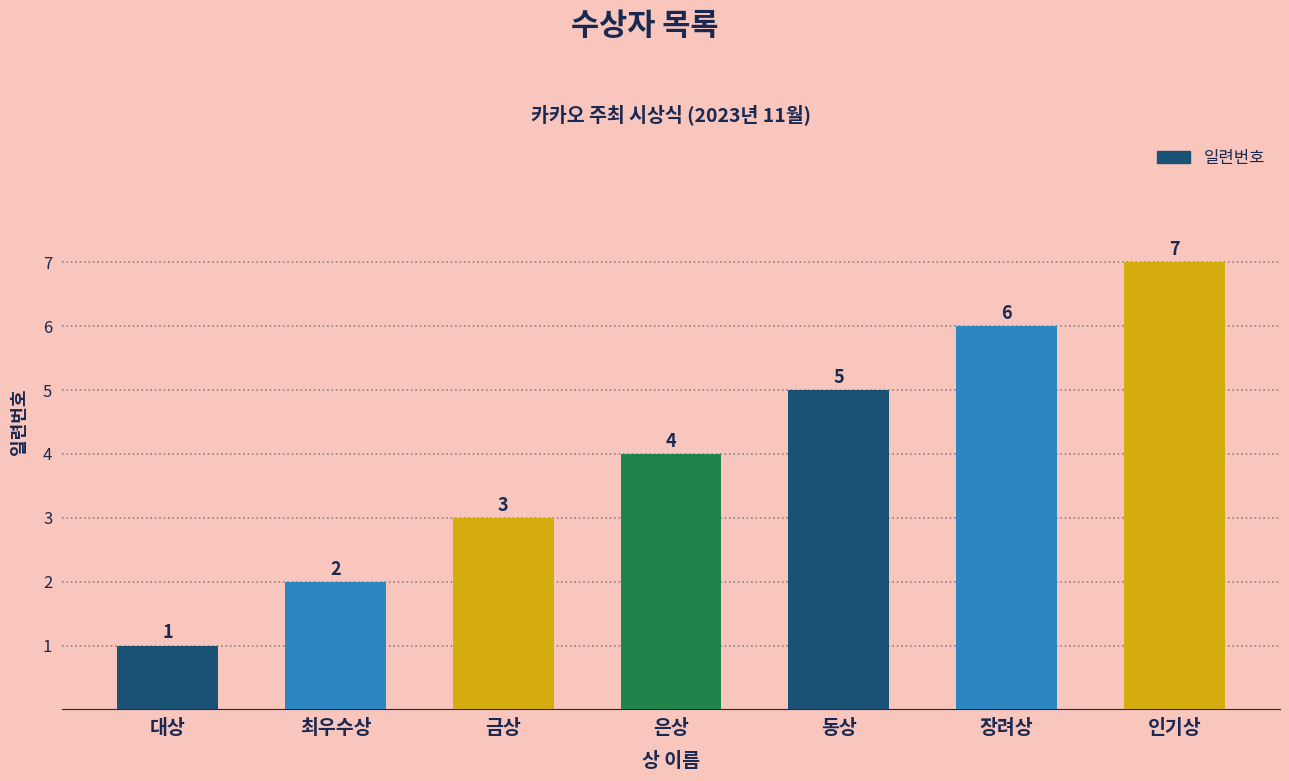

How many bars are there in total?

7